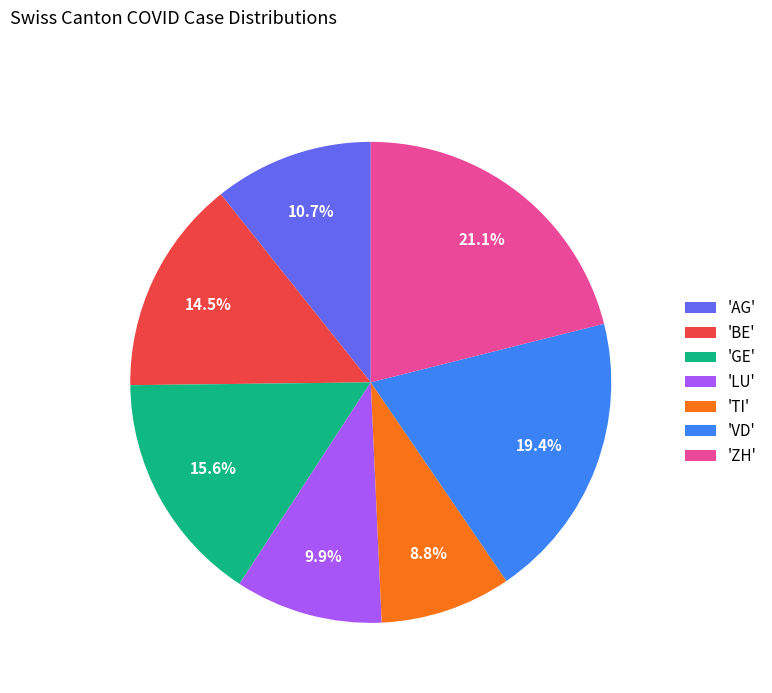

What portion of the pie excludes 'ZH'?

78.9%